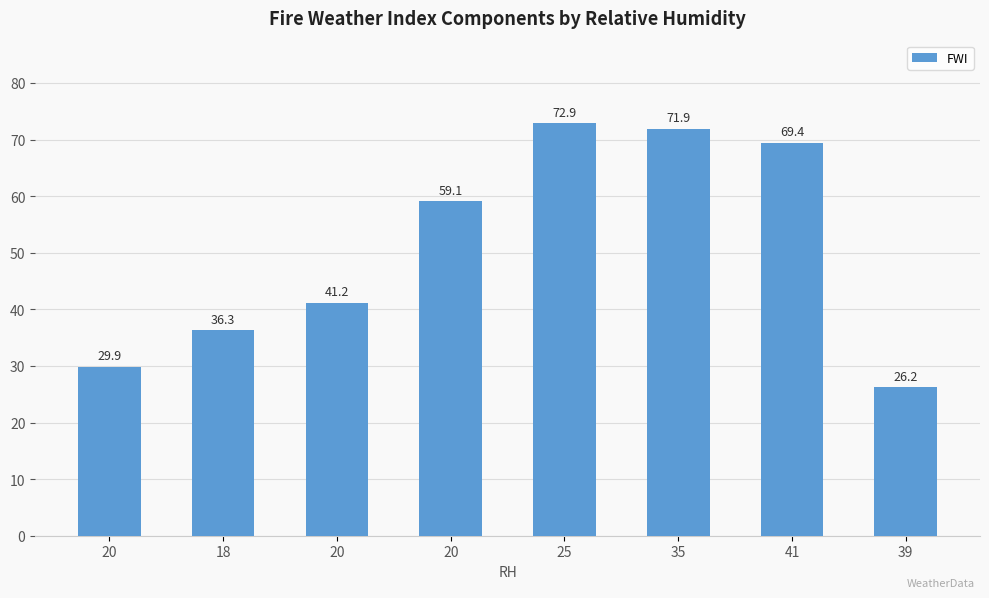

How many data points does each series have?

8